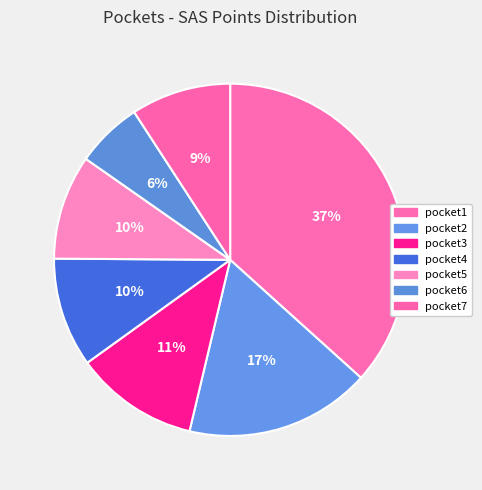

What is the largest slice in the pie chart?

pocket1